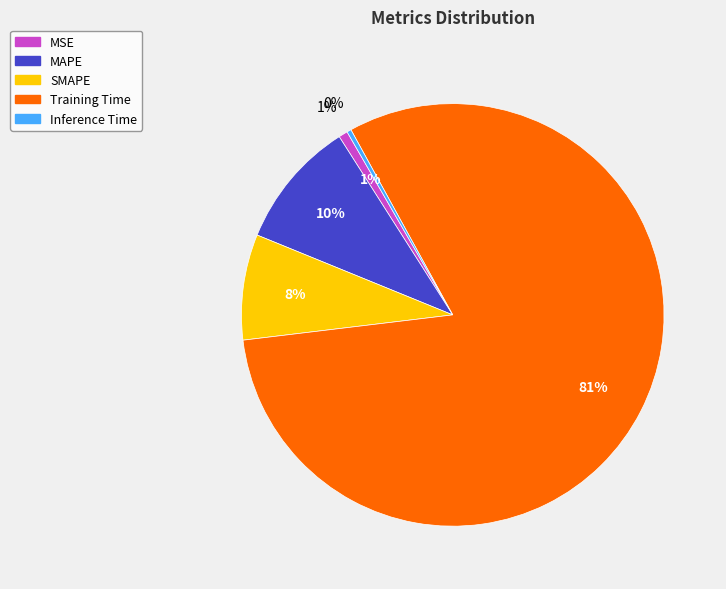

The SMAPE slice represents 8% of the pie. True or false?

True